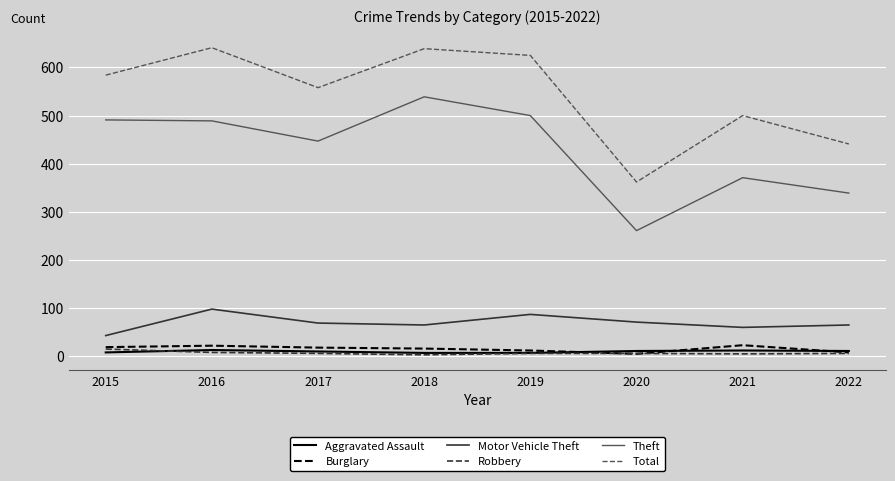

Read the Burglary value at 2018, to the nearest 10.

20